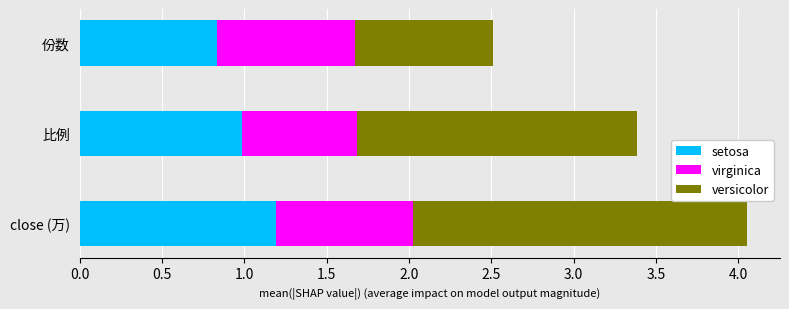

Rank the categories by setosa value from lowest to highest.

份数, 比例, close (万)